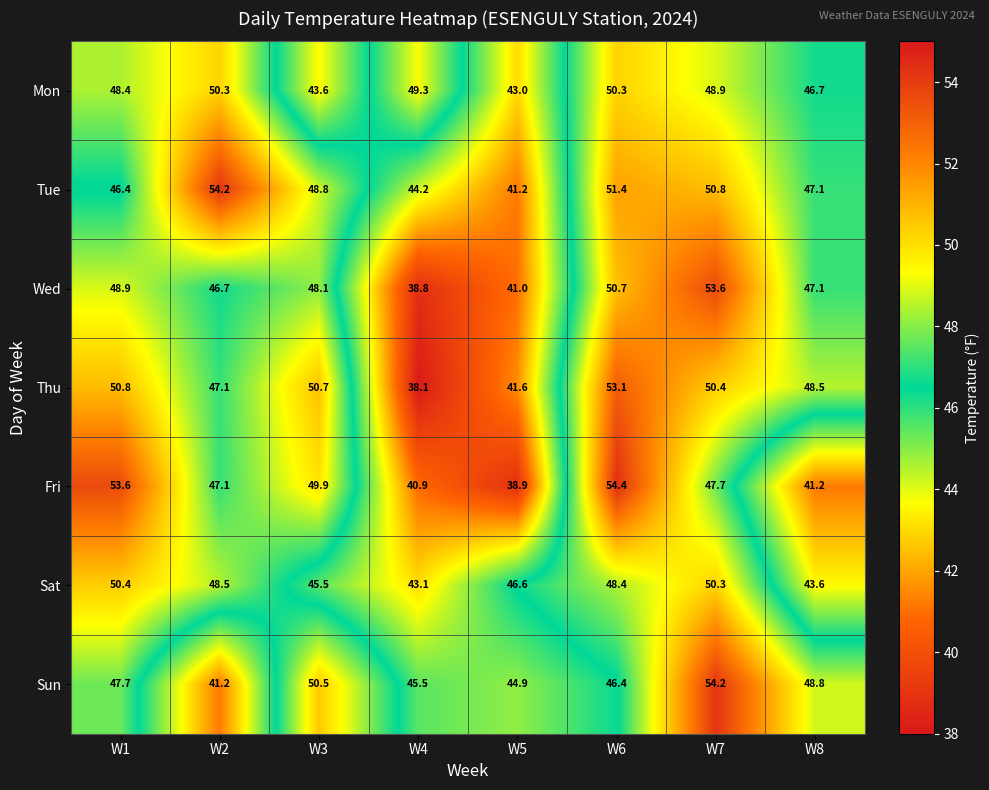

Rank the series at W6 from lowest to highest value.

Sun, Sat, Mon, Wed, Tue, Thu, Fri